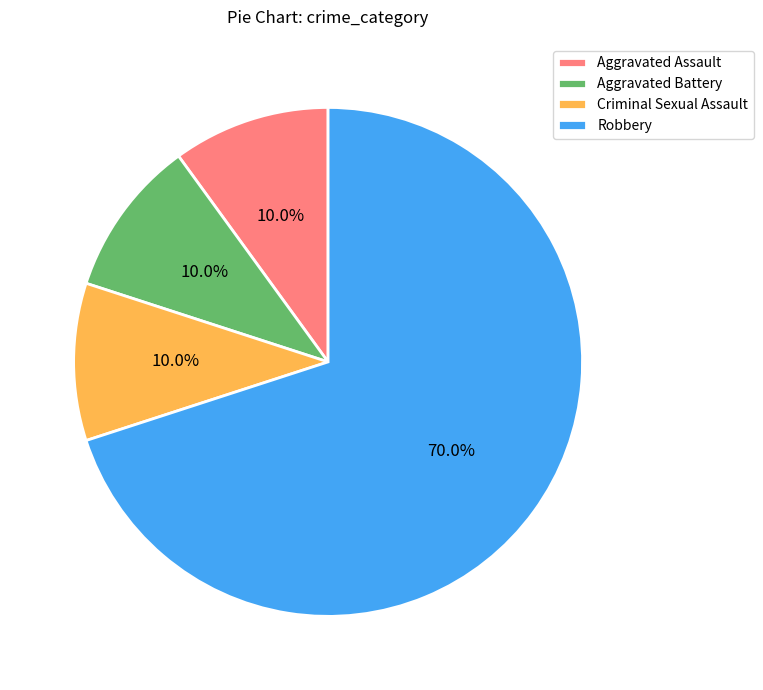

What portion of the pie excludes Aggravated Assault?

90.0%